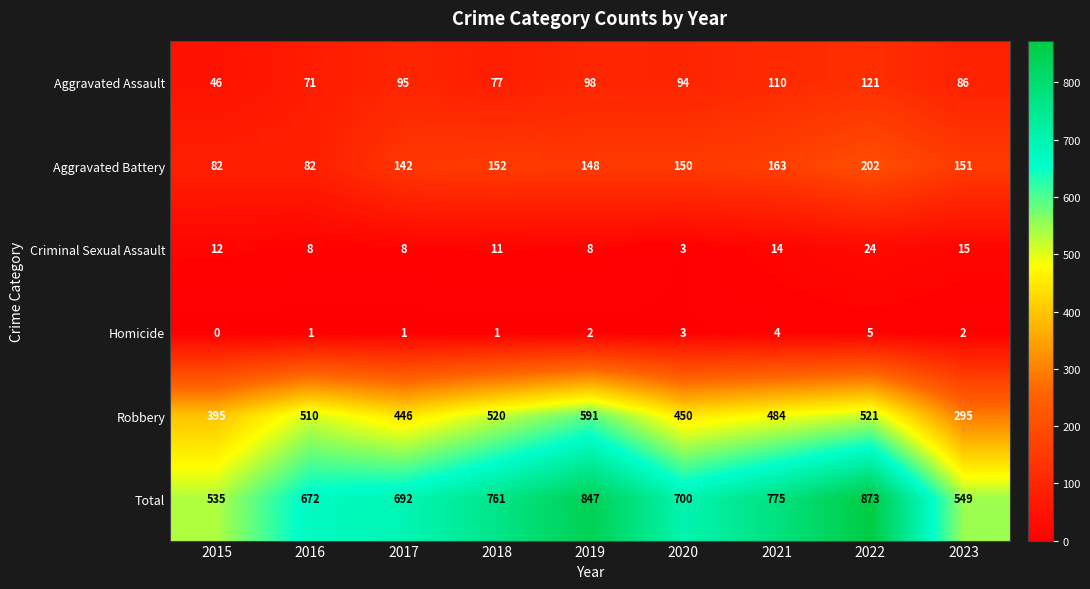

Is the value of Robbery at 2019 greater than the value of Aggravated Battery at 2016?

Yes